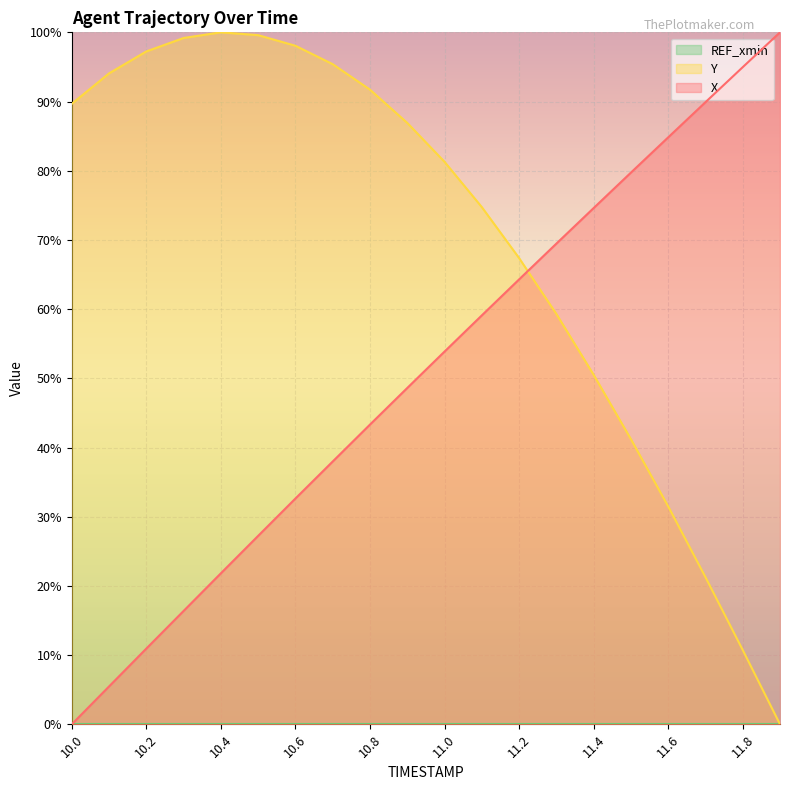

Which category has the lowest value across all series?

10.0